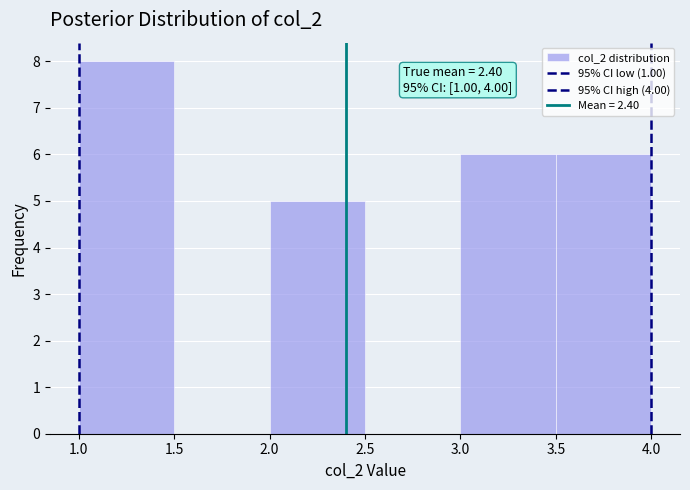

Which range on the x-axis has the tallest bar?

1.0 to 1.5